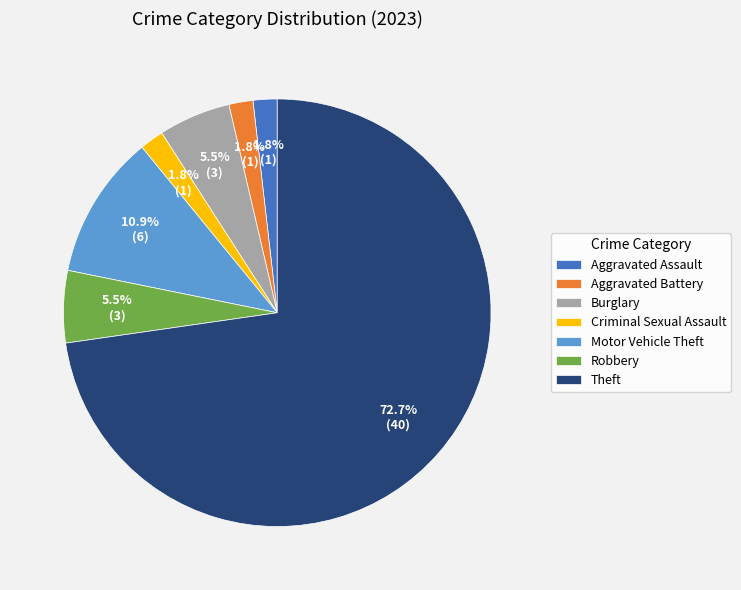

What percentage do Motor Vehicle Theft and Aggravated Assault together represent?

12.7%